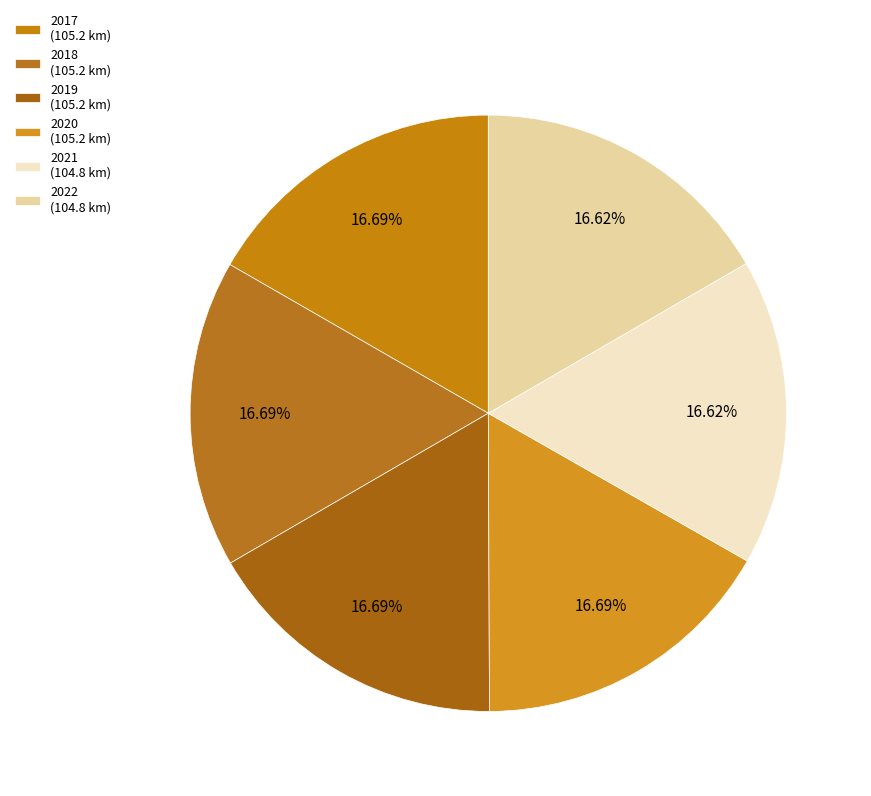

Count the number of slices in the pie.

6